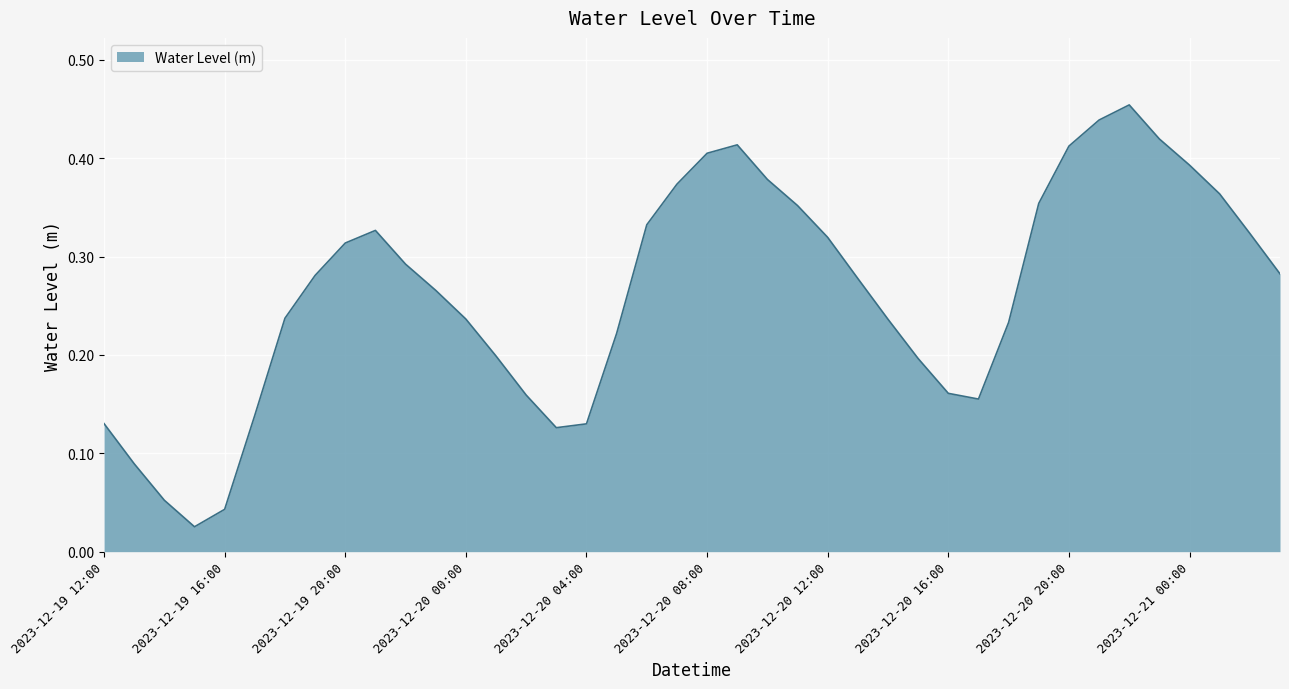

What is the maximum value shown in the chart?

0.5